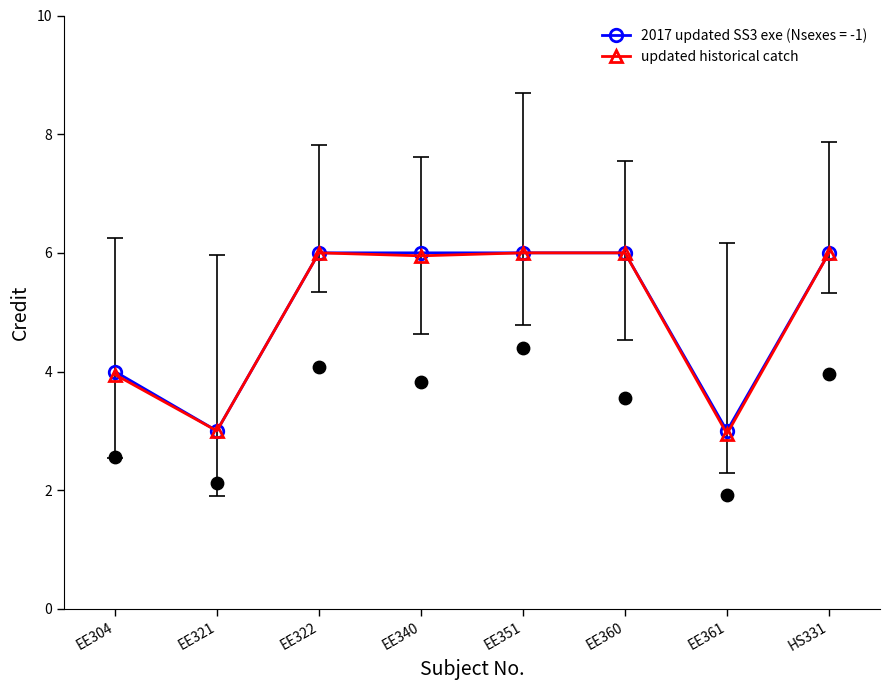

What is the ratio of the value at EE321 to the value at HS331?

0.5